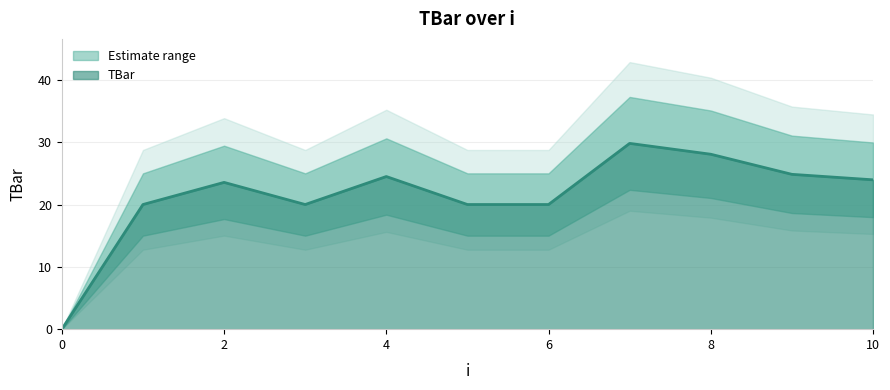

Which category has the highest value across all series?

7